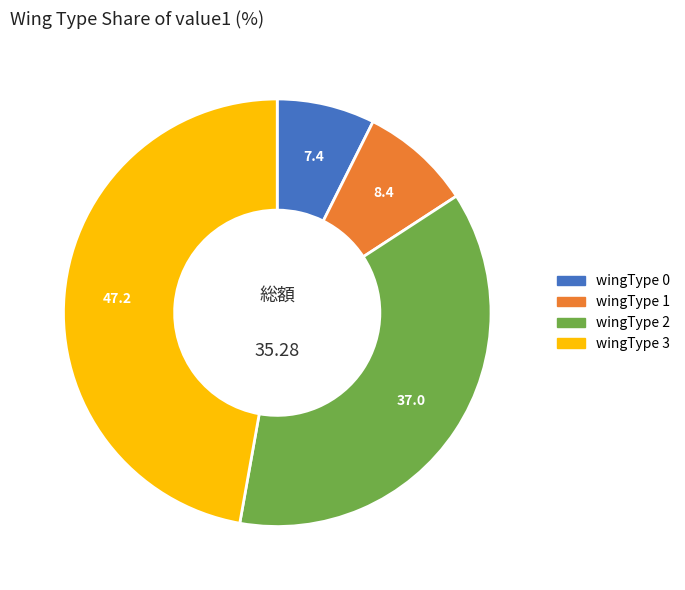

Which category has the smallest portion of the pie?

wingType 0